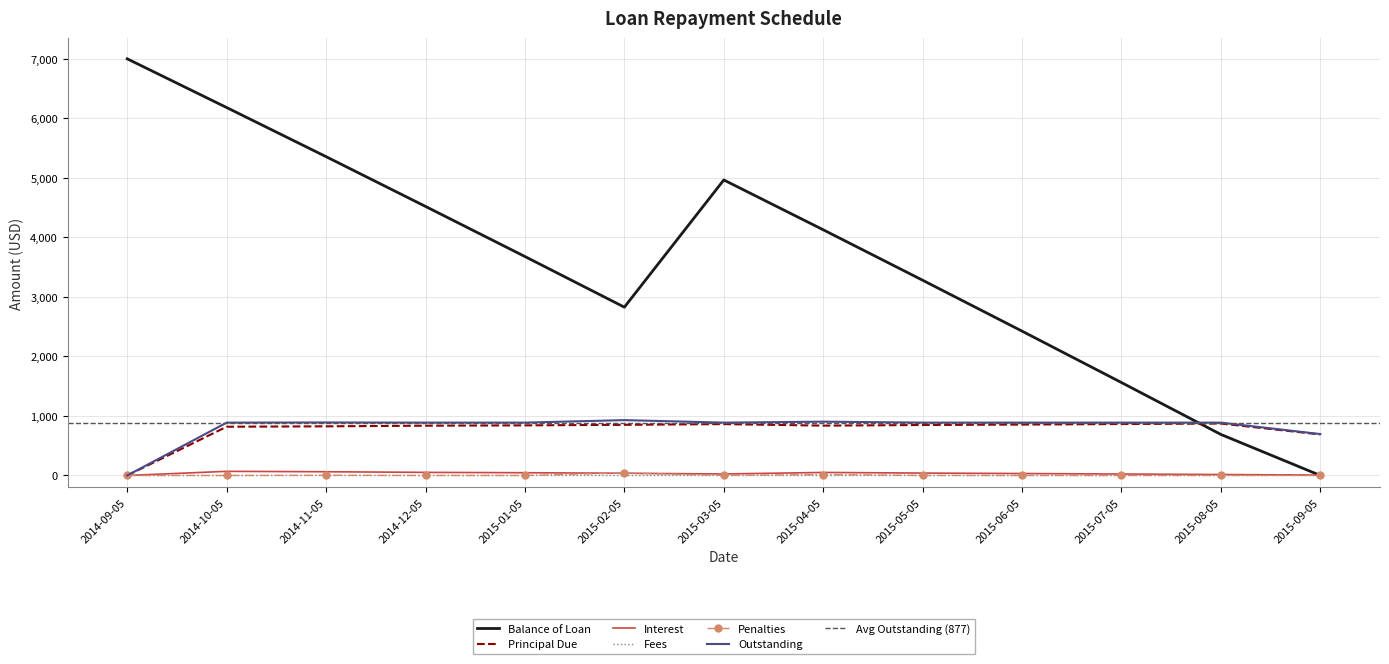

What is the maximum value for Balance of Loan?

7000.0